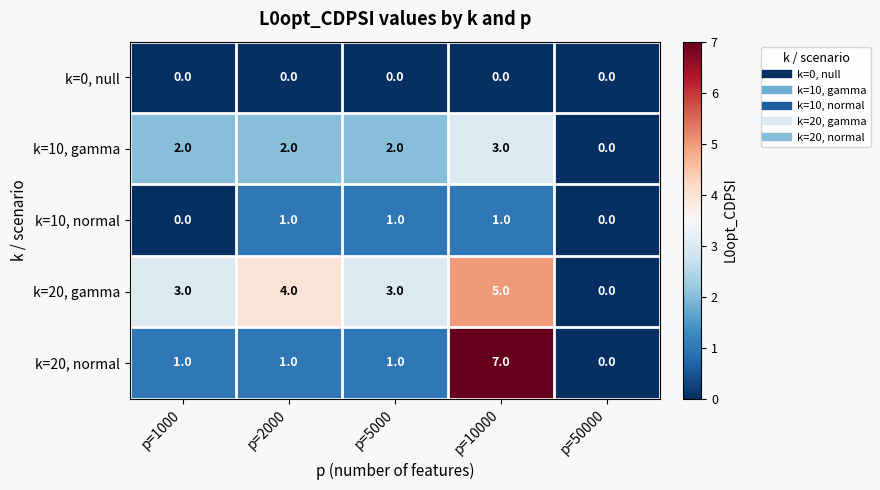

What is the sum of the k=10, gamma values at p=10000 and p=2000?

5